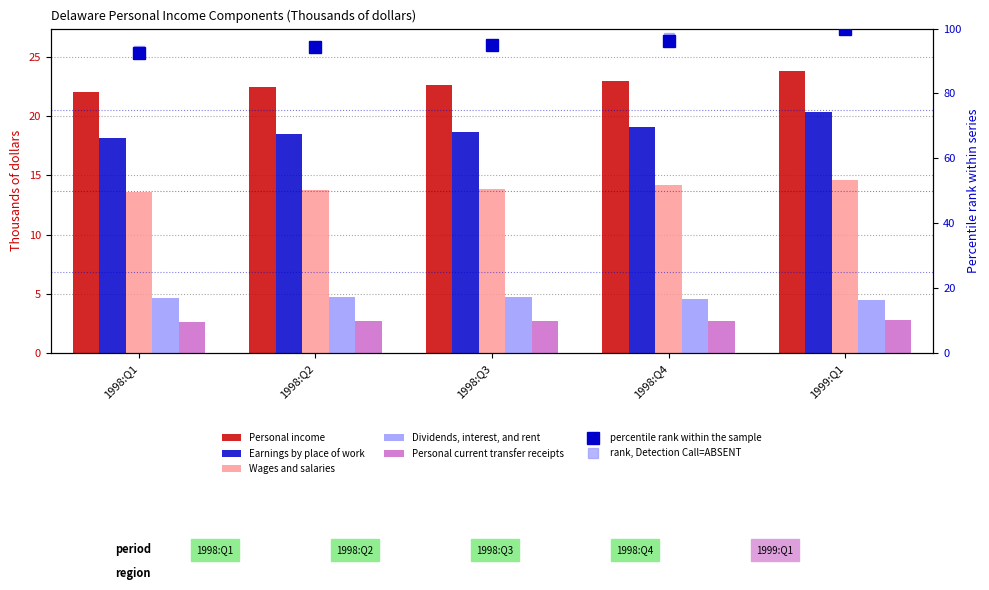

What is the difference between the highest and lowest values at 1999:Q1?

21.0